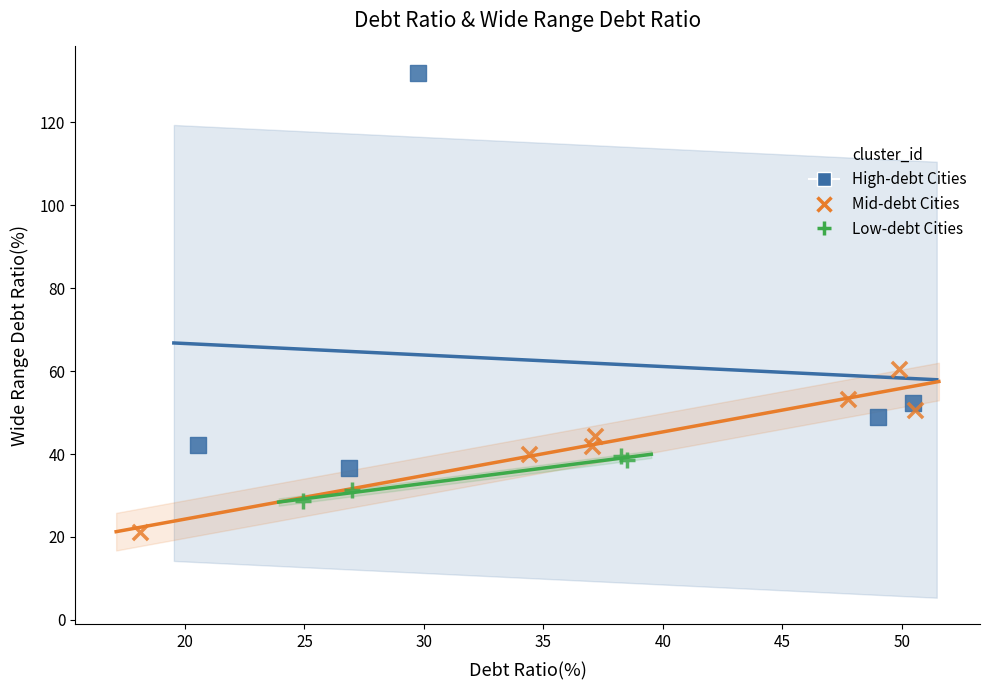

Which series reaches the minimum Y coordinate?

Mid-debt Cities